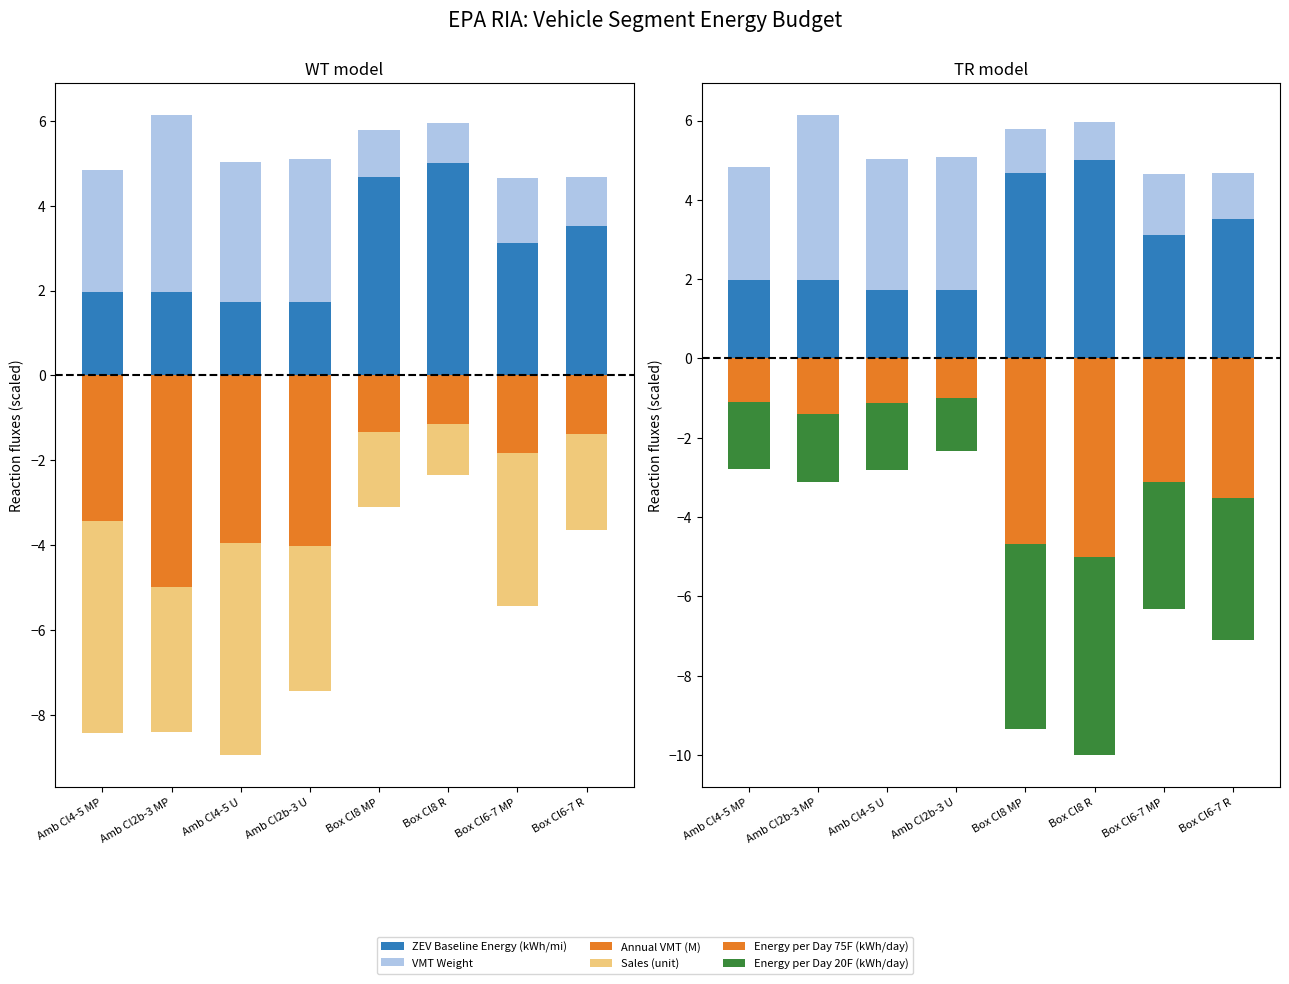

What is the label of the 7th bar from the left?

Box Cl6-7 MP